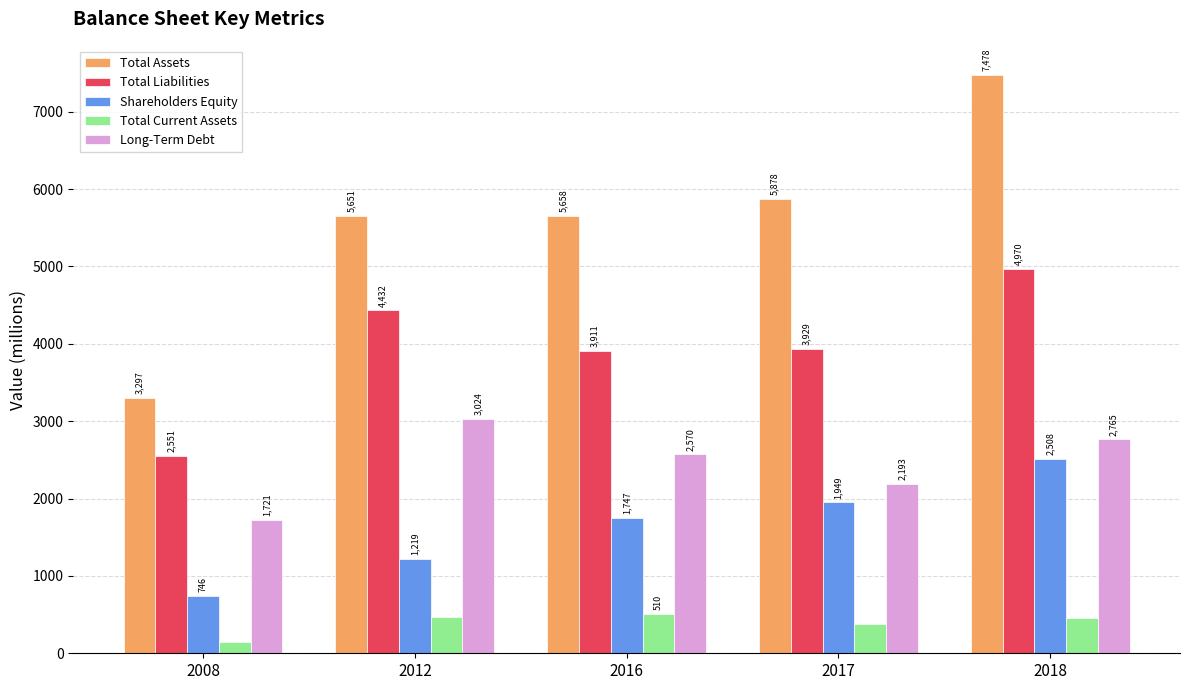

What is the sum of all Long-Term Debt values?

12273